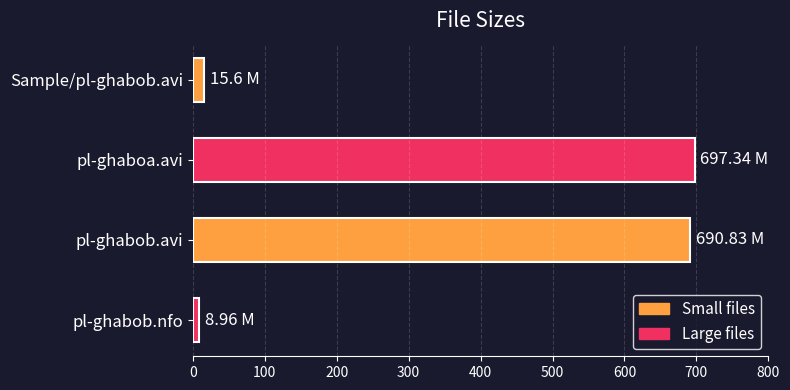

What is the minimum value shown in the chart?

9.0